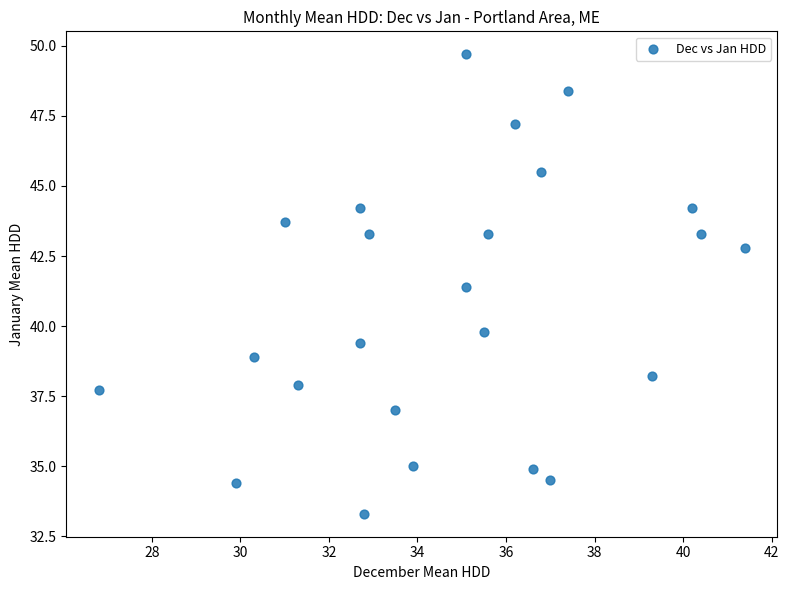

What Y value in the scatter plot is closest to 41?

41.4